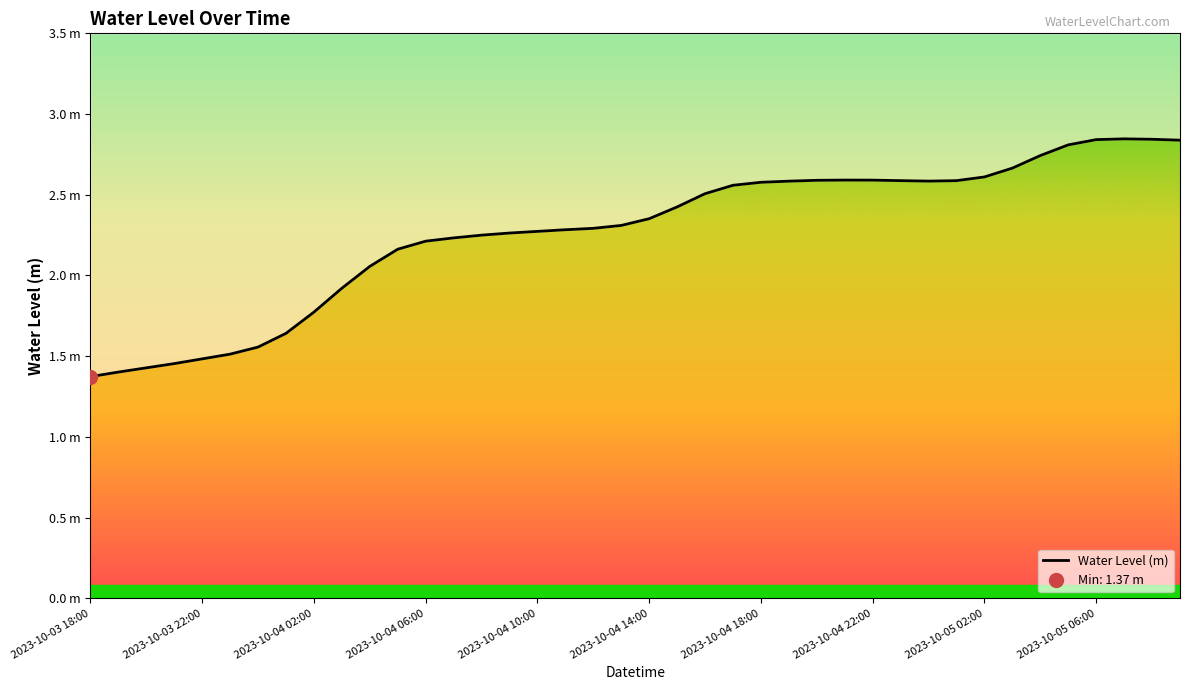

What is the greatest value displayed?

2.8